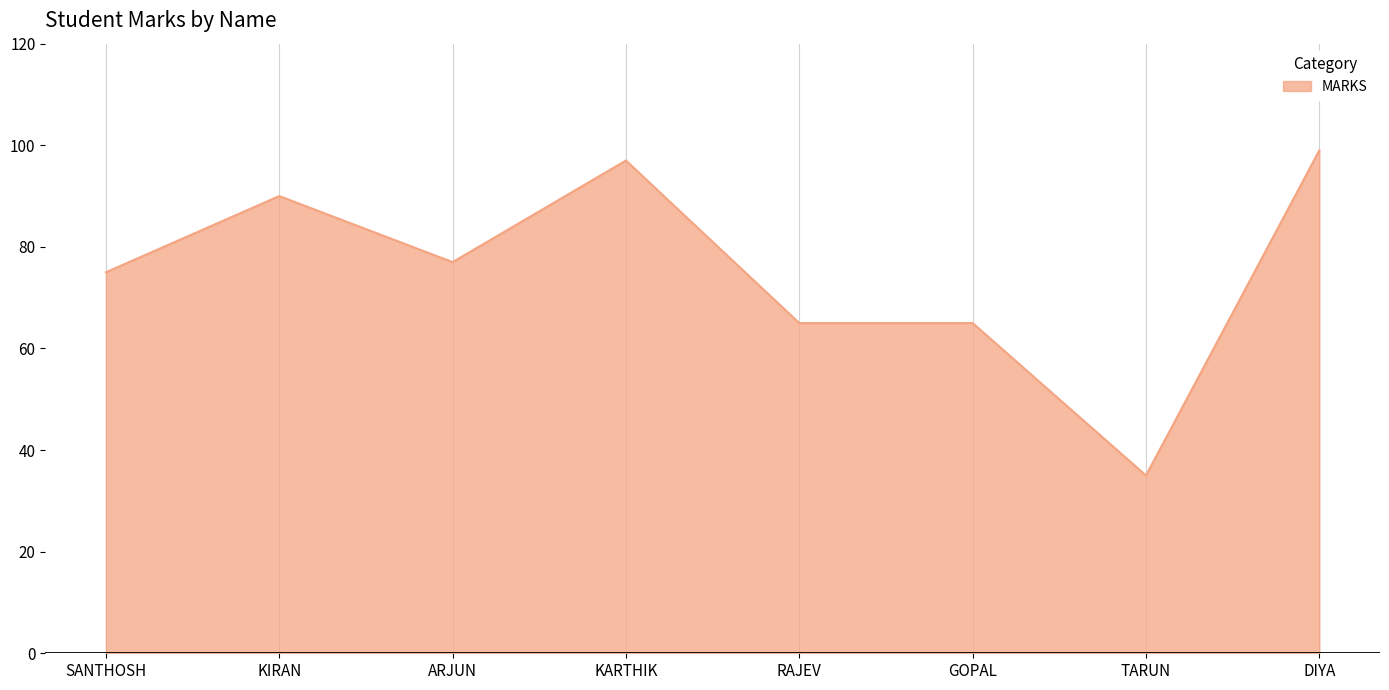

Which label corresponds to the largest value in the chart?

DIYA